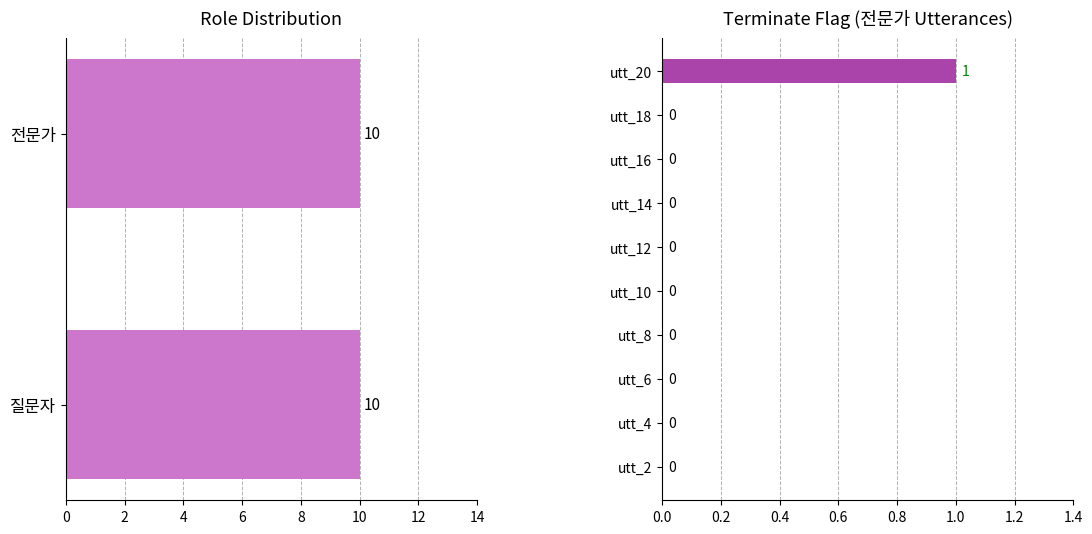

Which has a higher value, 16 or 20?

20